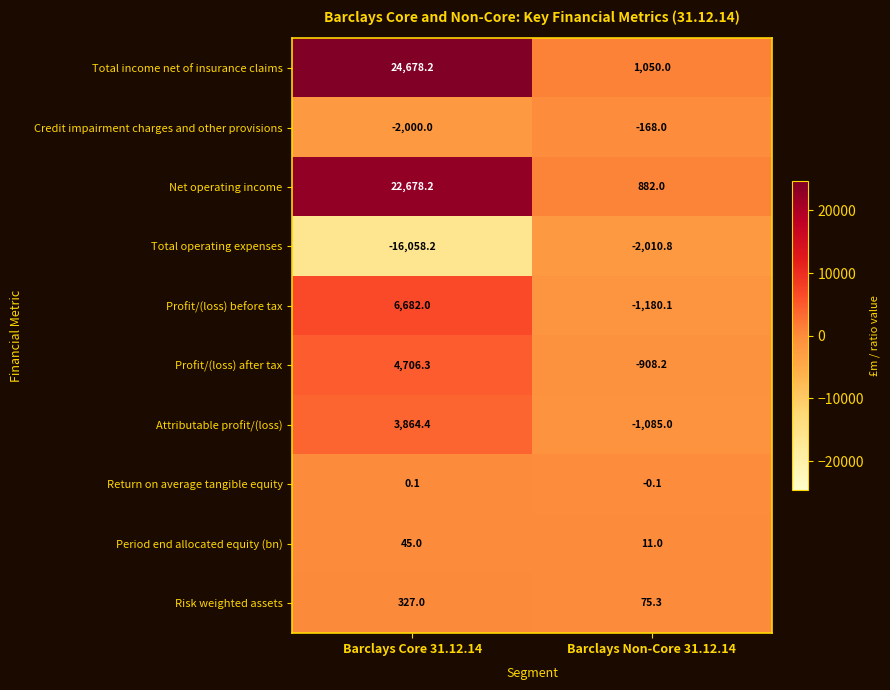

Count the number of categories in the chart.

2